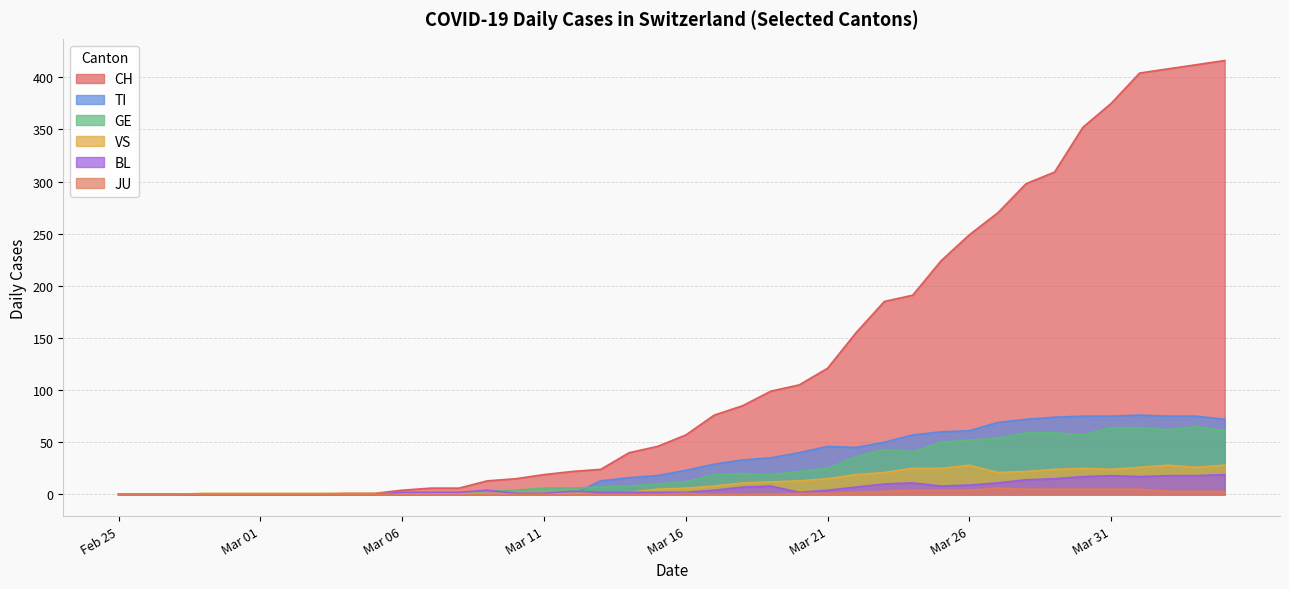

Where is GE nearest to the value 32?

2020-03-22